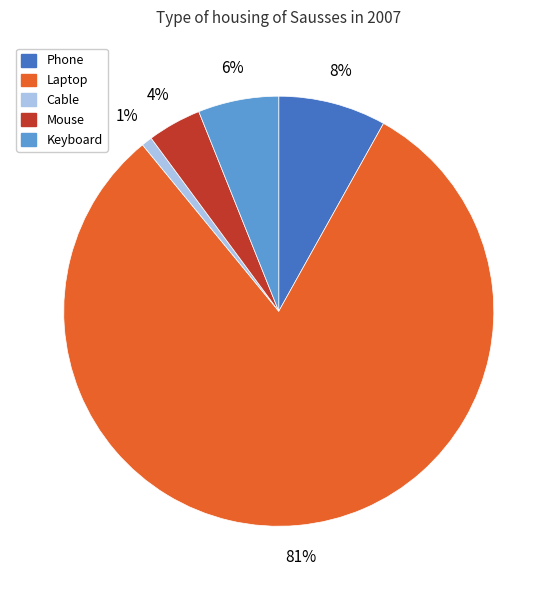

True or false: Phone accounts for 8% of the total.

True